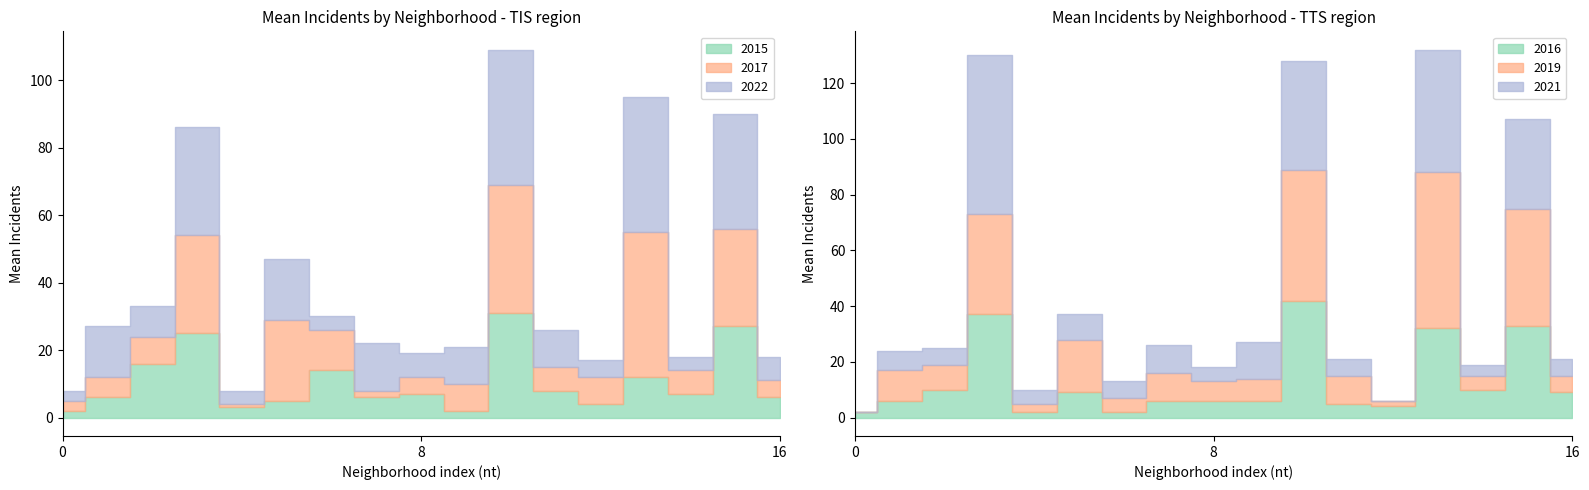

How many values in the 2017 series exceed 8?

6